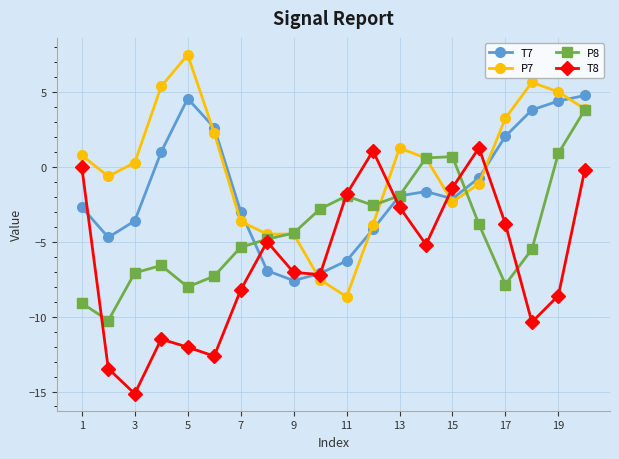

In T8, how many points are higher than both neighbors (excluding endpoints)?

4